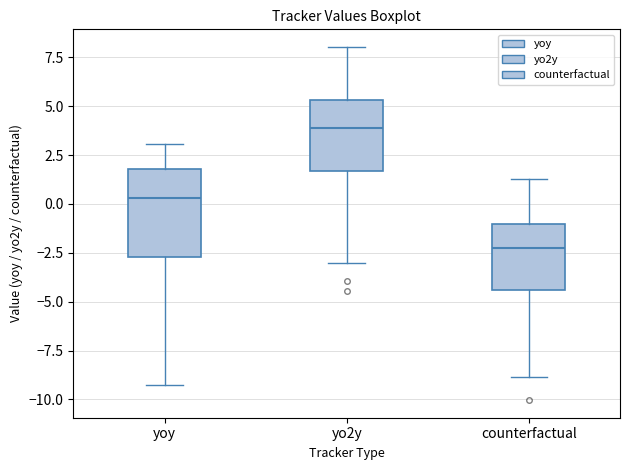

Reading left to right, read every box against the y-axis: the position of its median line, the range the box covers, and the ends of its whiskers. The values are not printed on the chart, so give them approximately, as read against the axis.

yoy: median 0.5, box -2.5 to 2.0, whiskers -9.5 to 3.0
yo2y: median 4.0, box 1.5 to 5.5, whiskers -3.0 to 8.0
counterfactual: median -2.5, box -4.5 to -1.0, whiskers -9.0 to 1.5